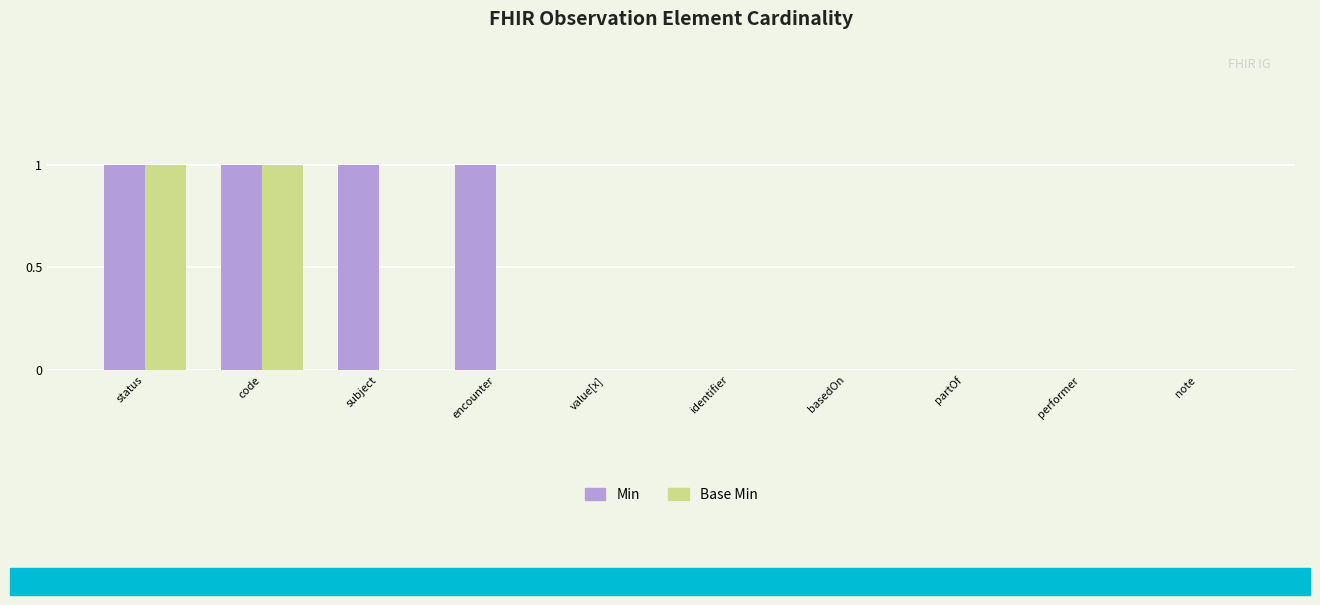

What is the sum of all Min values?

4